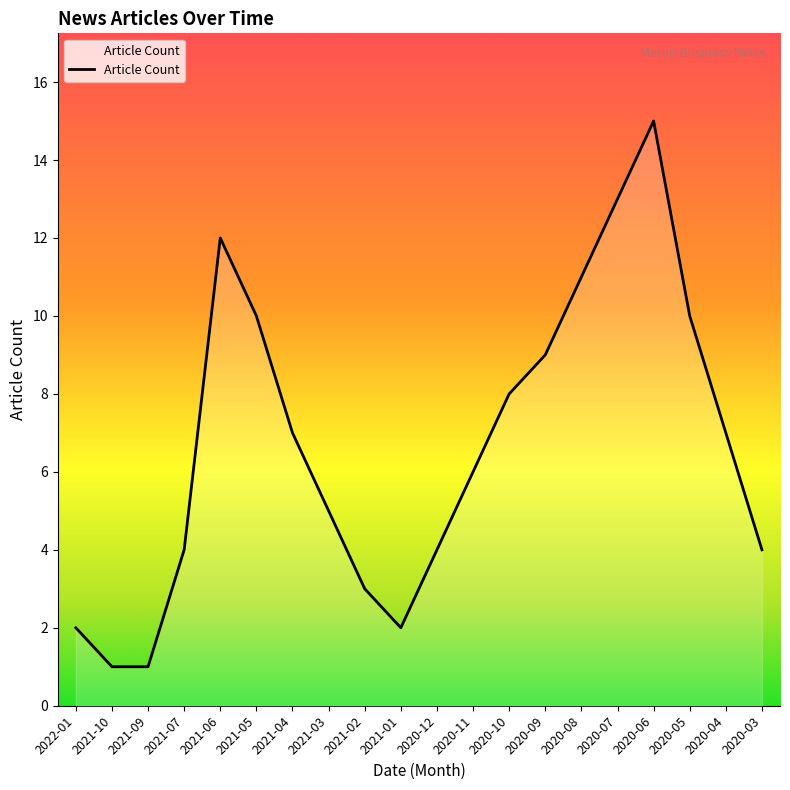

What is the difference between the maximum and minimum values?

14